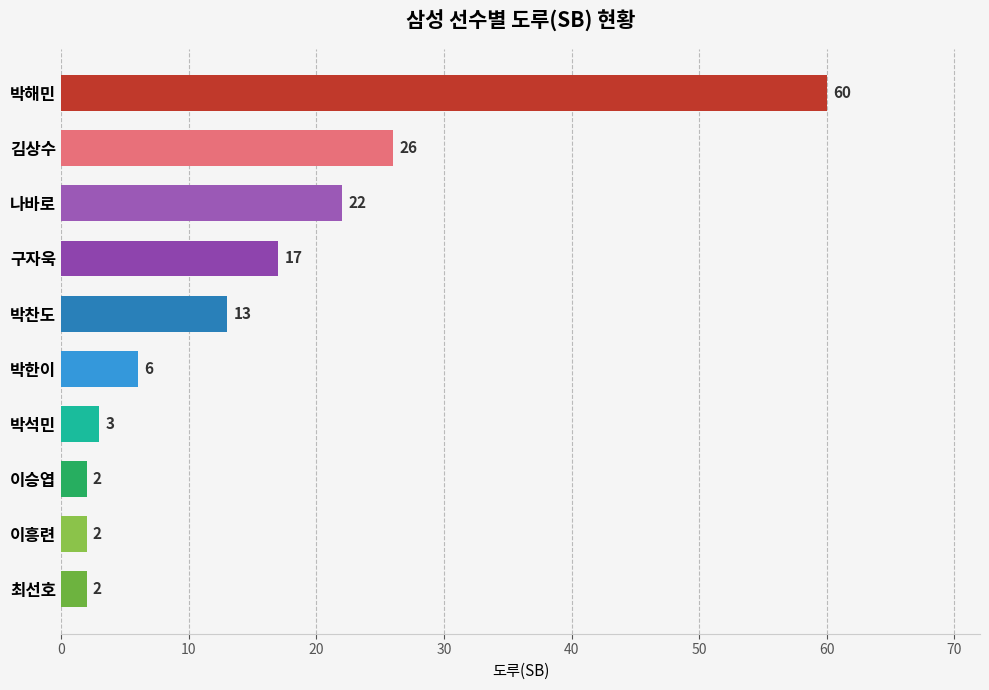

What position from the bottom is 박한이?

5